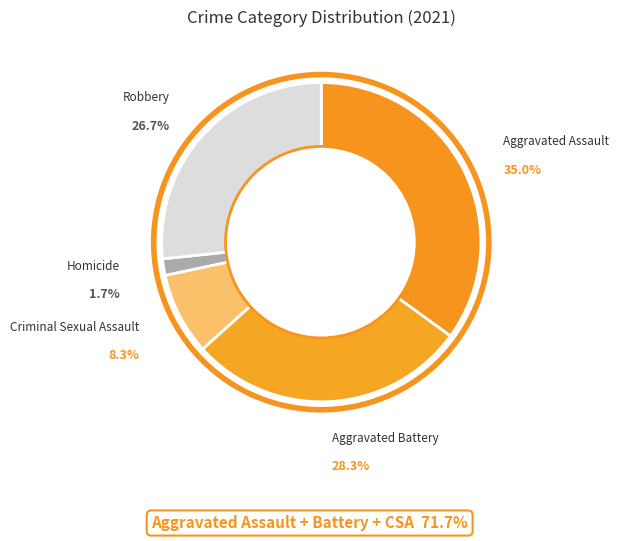

To the nearest percent, what portion does Aggravated Assault represent?

35%